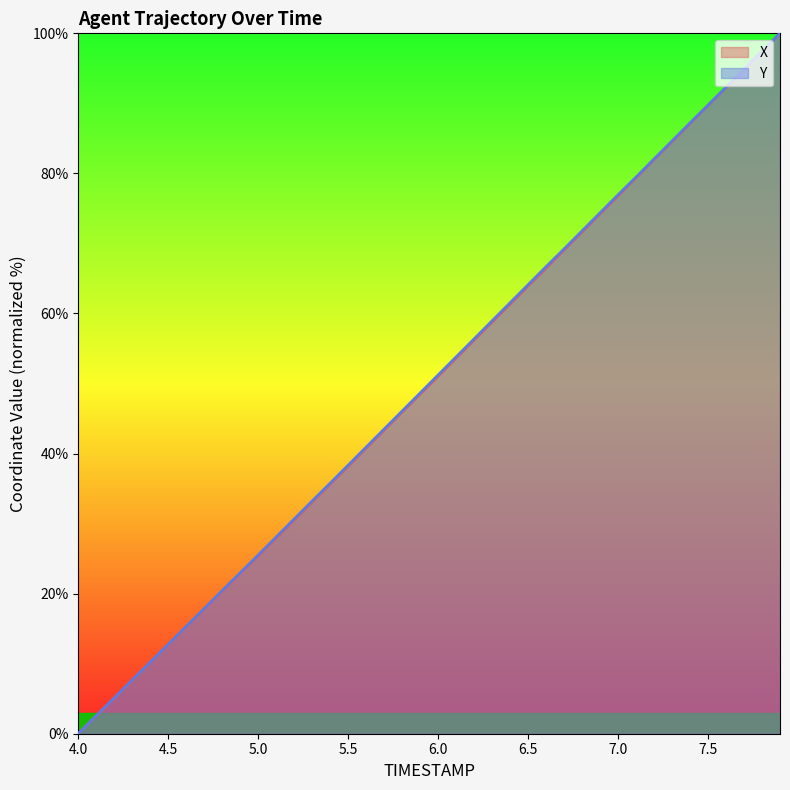

At how many categories does at least one series exceed 28?

29